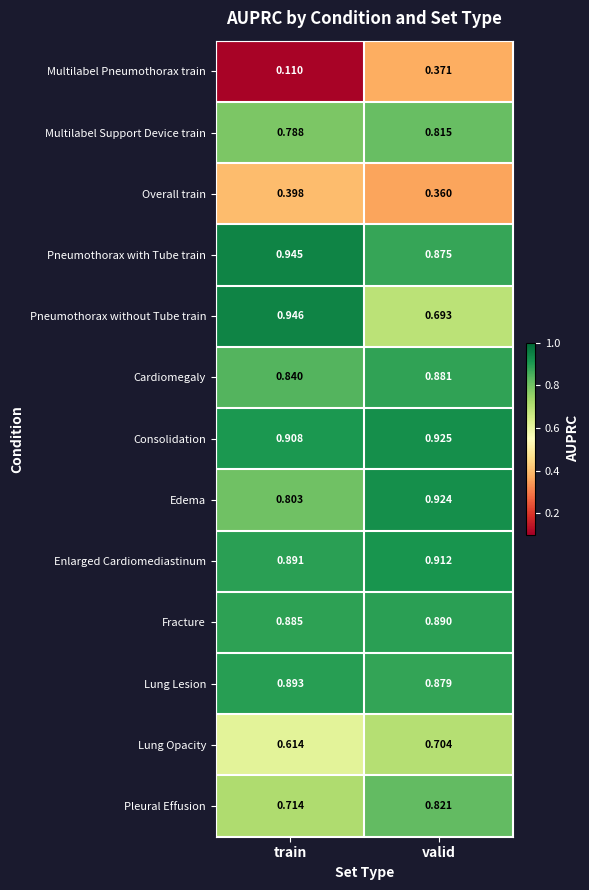

Which series has the largest range (max minus min)?

Multilabel Pneumothorax train